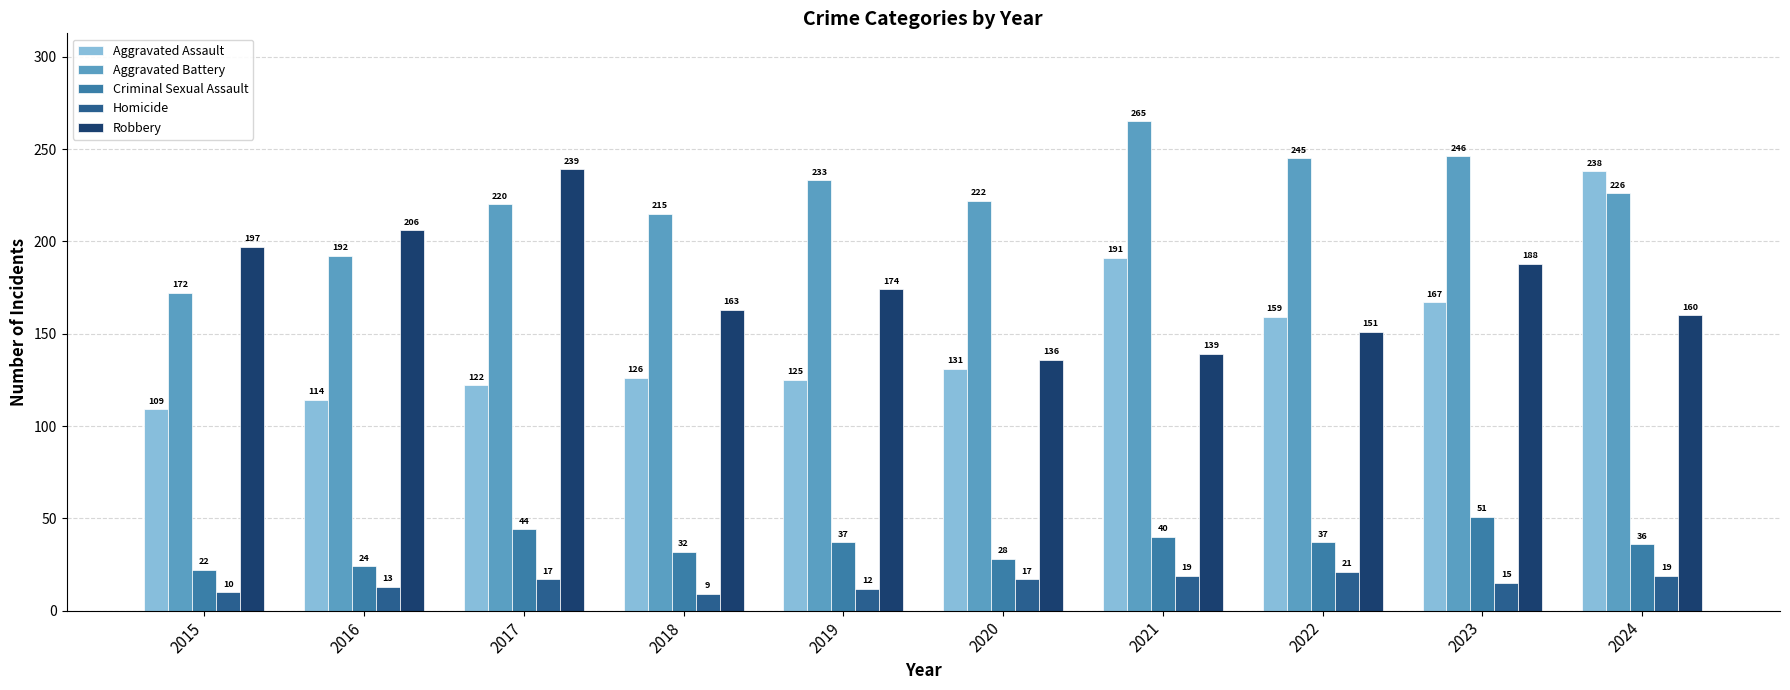

Reading right to left, list all the values displayed in this chart.

Aggravated Assault: 2024=238	2023=167	2022=159	2021=191	2020=131	2019=125	2018=126	2017=122	2016=114	2015=109
Aggravated Battery: 2024=226	2023=246	2022=245	2021=265	2020=222	2019=233	2018=215	2017=220	2016=192	2015=172
Criminal Sexual Assault: 2024=36	2023=51	2022=37	2021=40	2020=28	2019=37	2018=32	2017=44	2016=24	2015=22
Homicide: 2024=19	2023=15	2022=21	2021=19	2020=17	2019=12	2018=9	2017=17	2016=13	2015=10
Robbery: 2024=160	2023=188	2022=151	2021=139	2020=136	2019=174	2018=163	2017=239	2016=206	2015=197